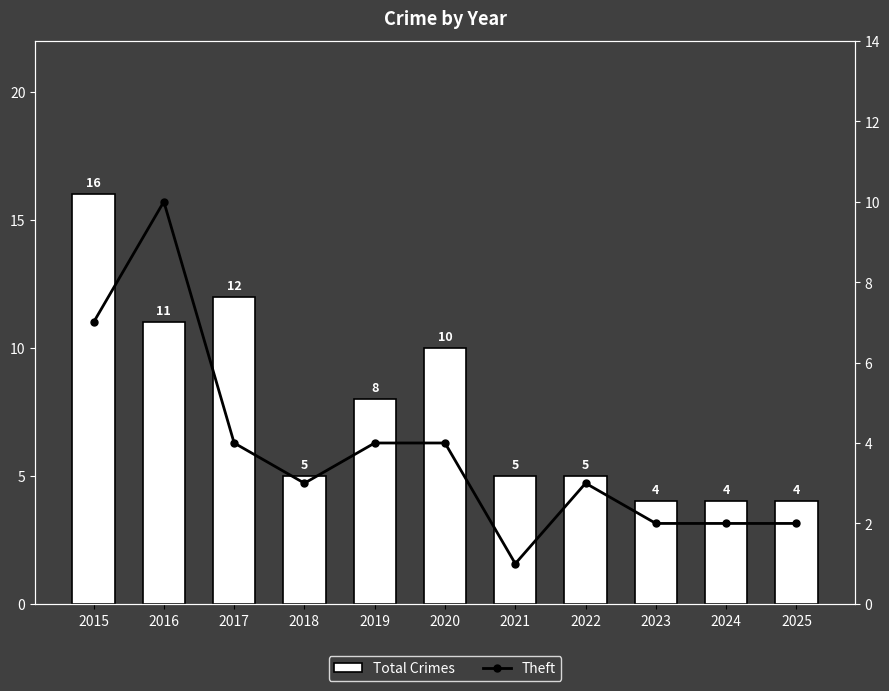

List the series in order of their peak value, highest first.

Total Crimes, Theft